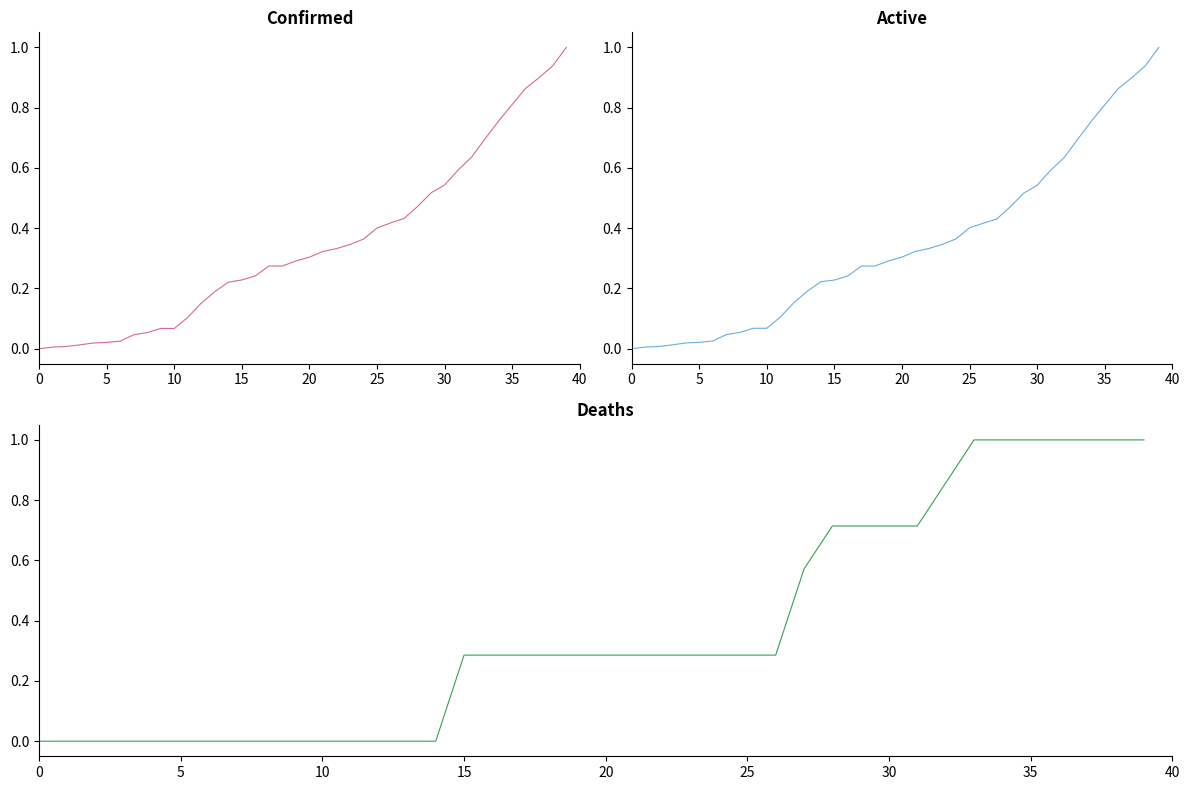

What is the greatest value displayed?

1.0